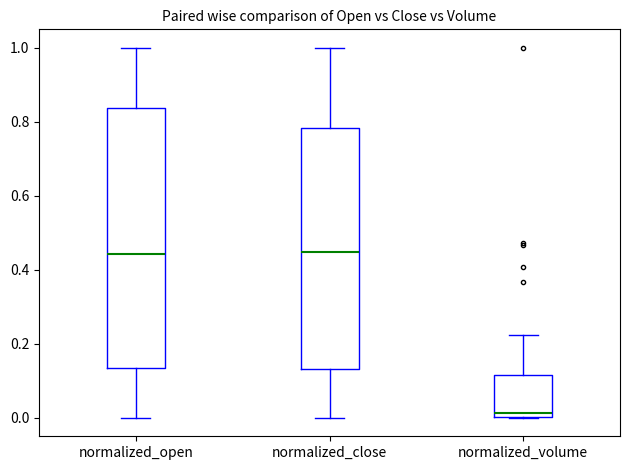

Where is the upper edge of the box for normalized_close on the y-axis? The values are not printed on the chart, so give them approximately, as read against the axis.

0.78